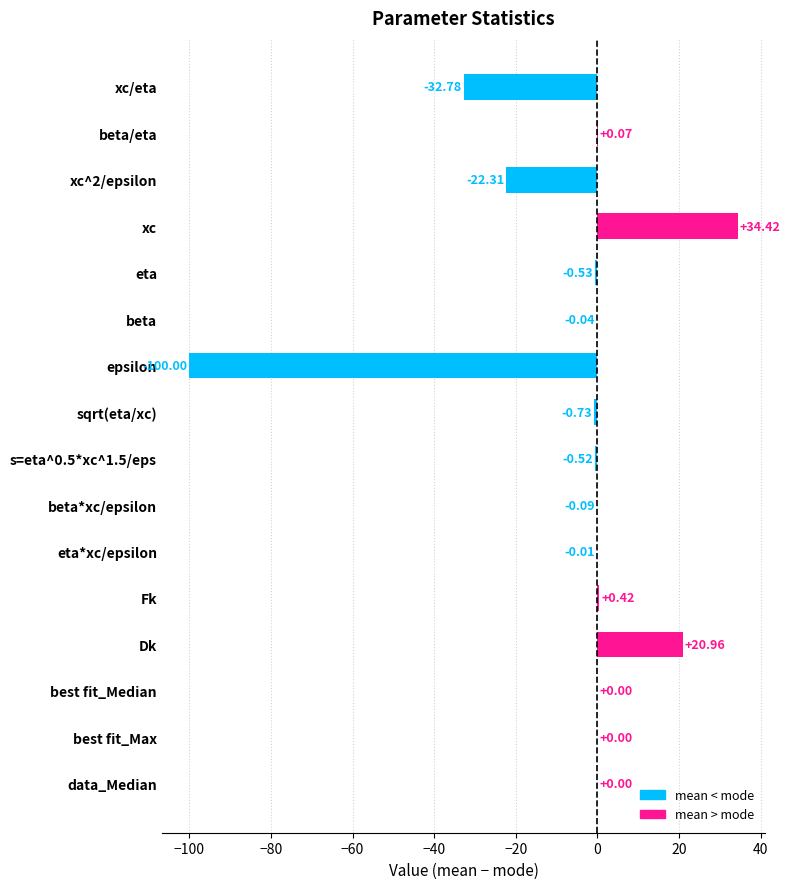

Are the bars horizontal?

Yes